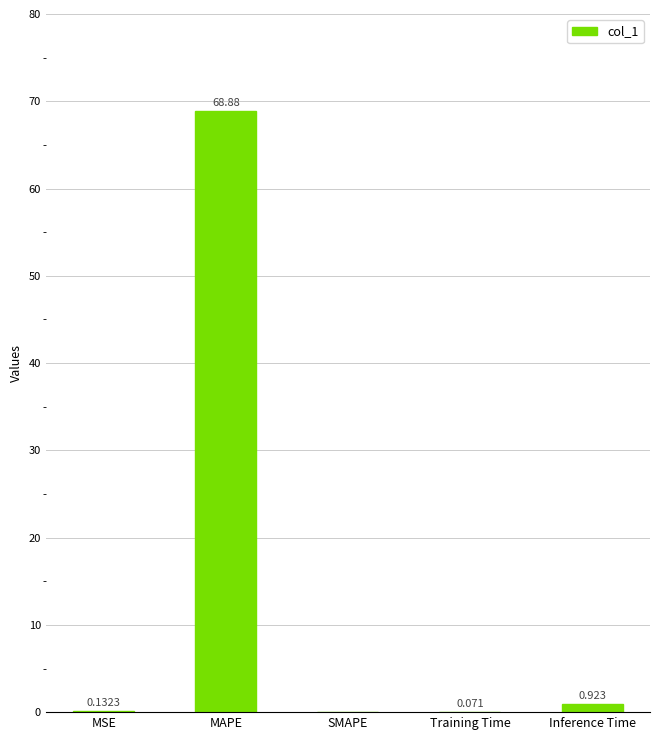

Where is the data nearest to the value 34?

Inference Time